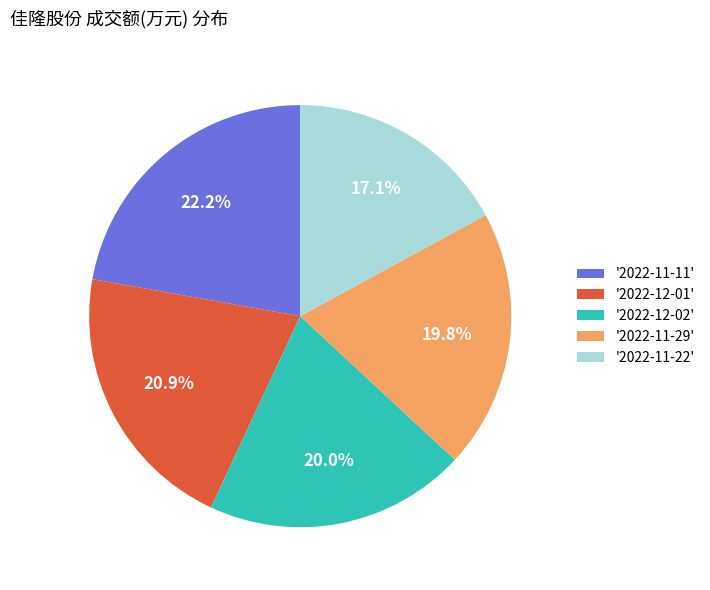

How many slices are in this pie chart?

5